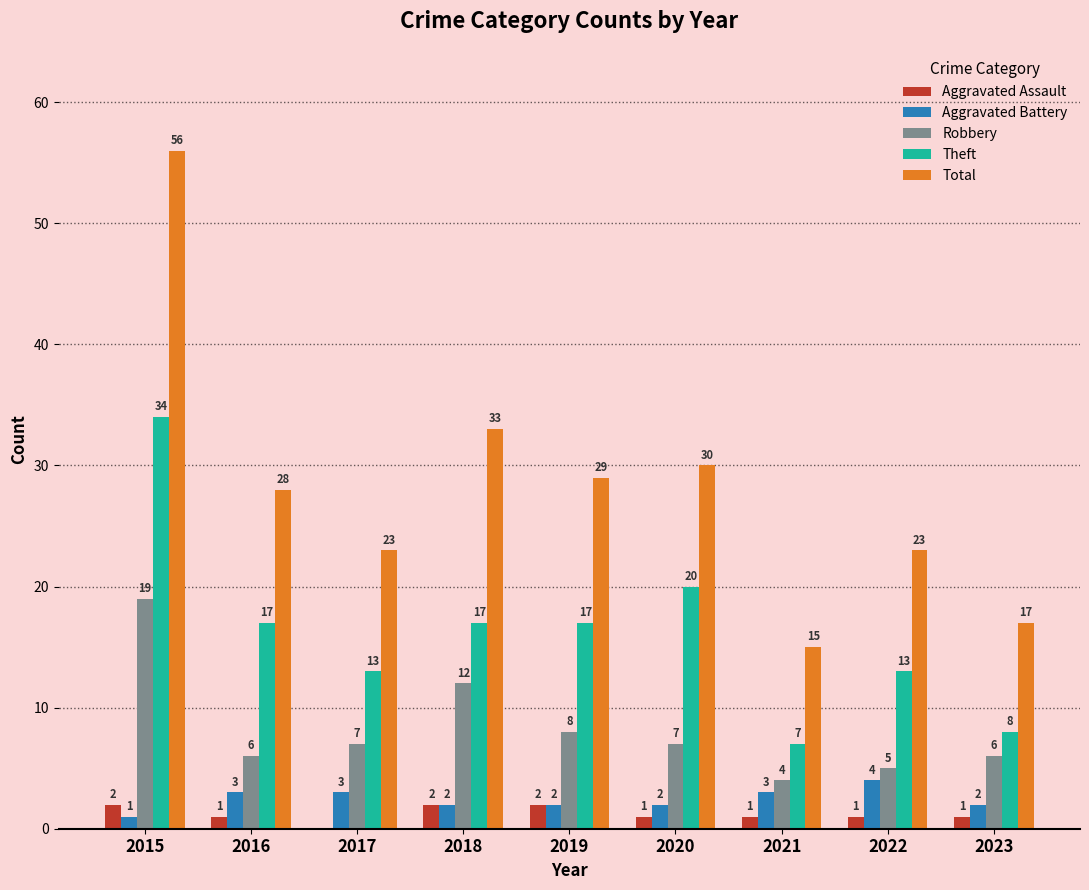

How many groups of bars are there?

9